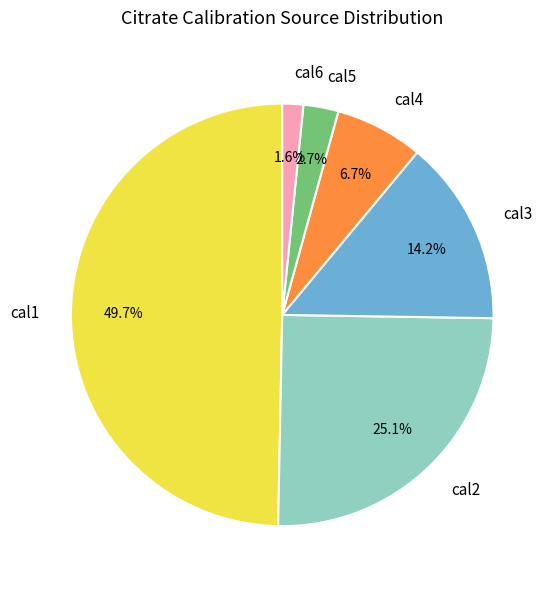

Count the number of slices in the pie.

6